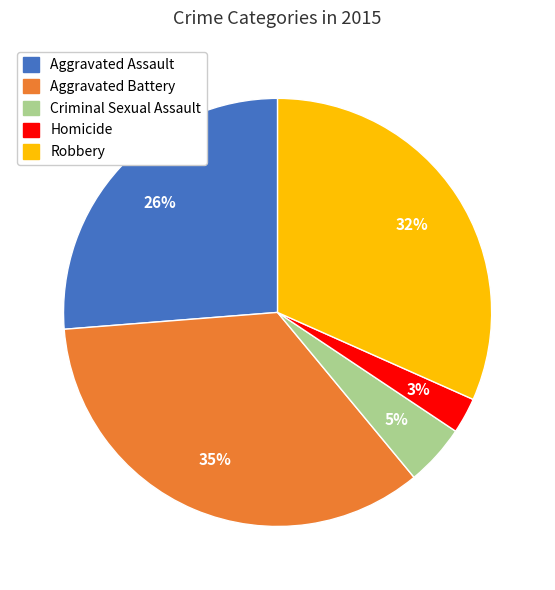

To the nearest percent, what is the difference between the Criminal Sexual Assault and Aggravated Battery slice percentages?

30%